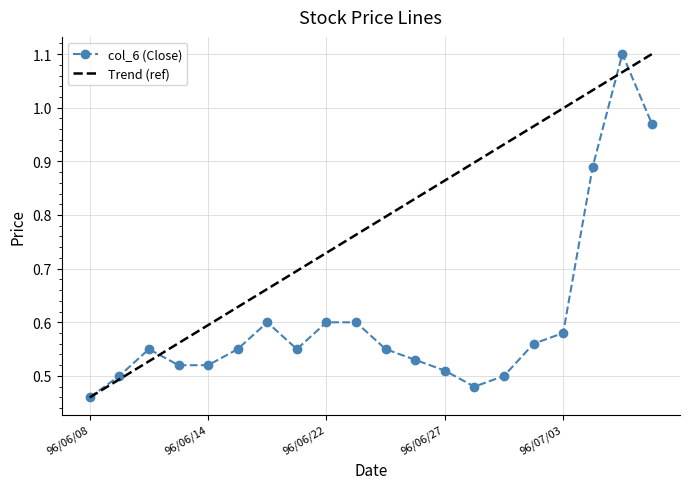

Where is the first local minimum for col_4?

96/06/13